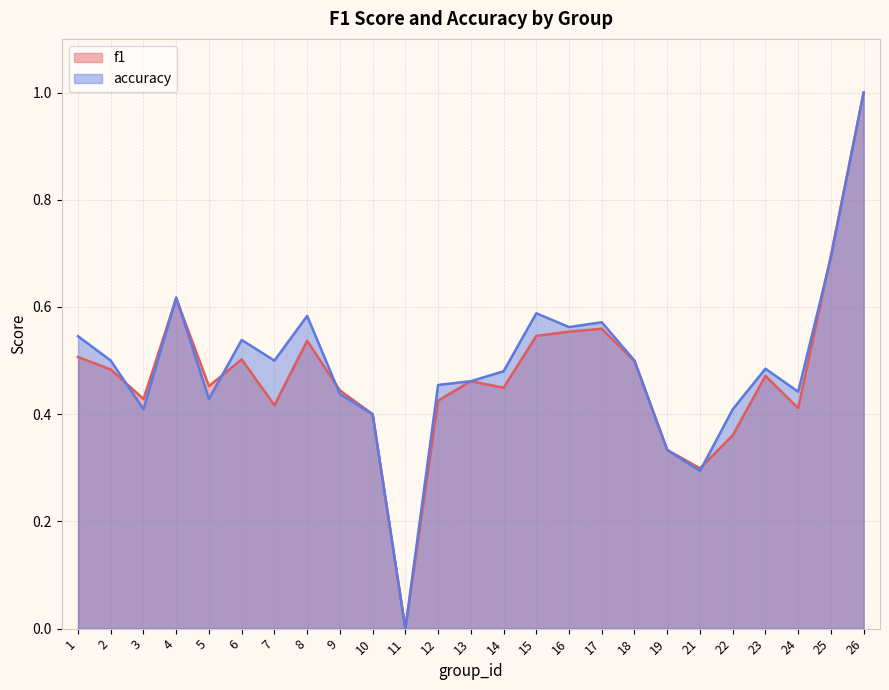

What is the sum of the f1 values at 19 and 9?

0.8